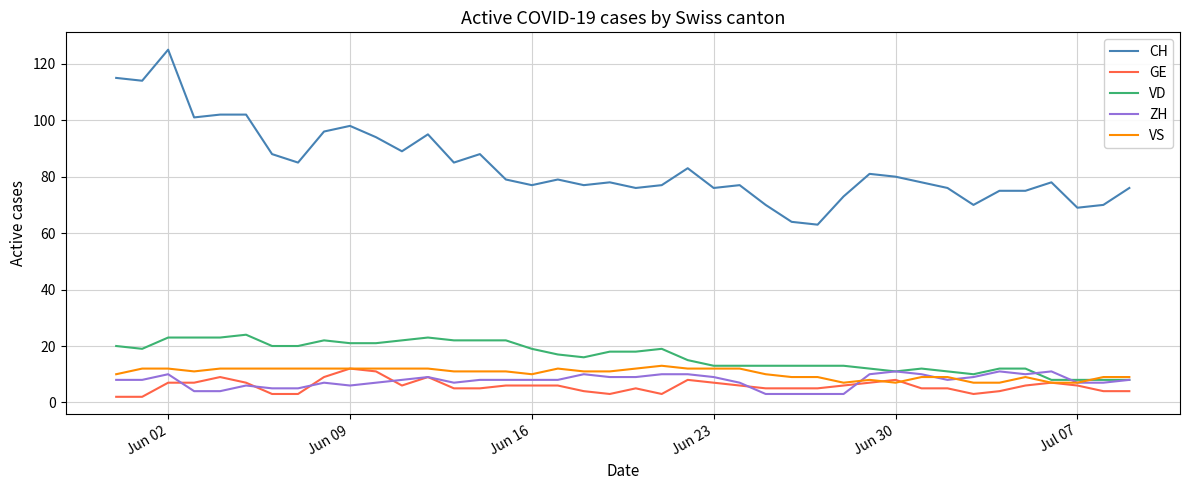

Count the VS values in the range 9 to 12.

32